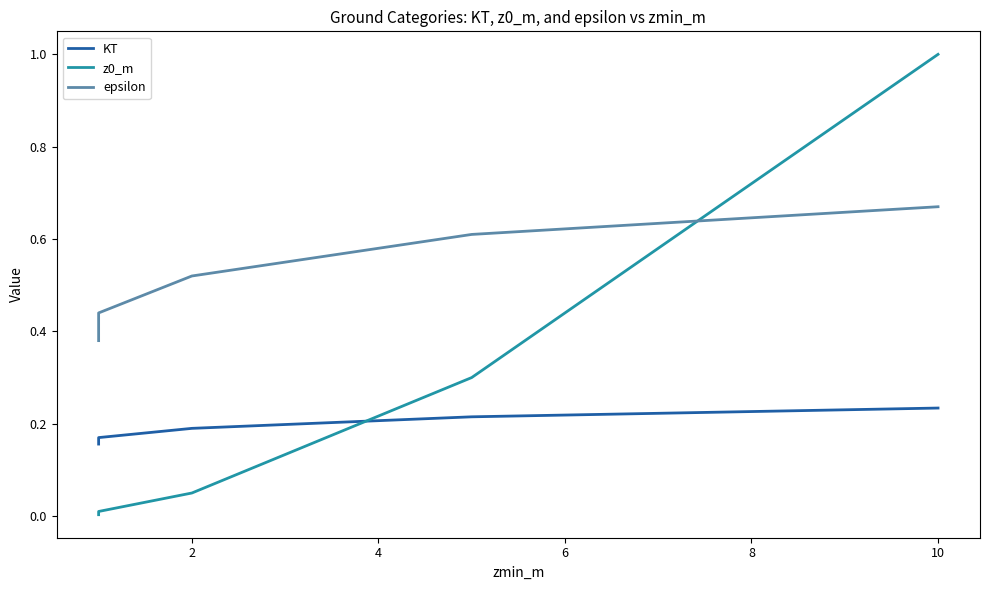

What is the sum of the KT values at 10 and 2?

0.4